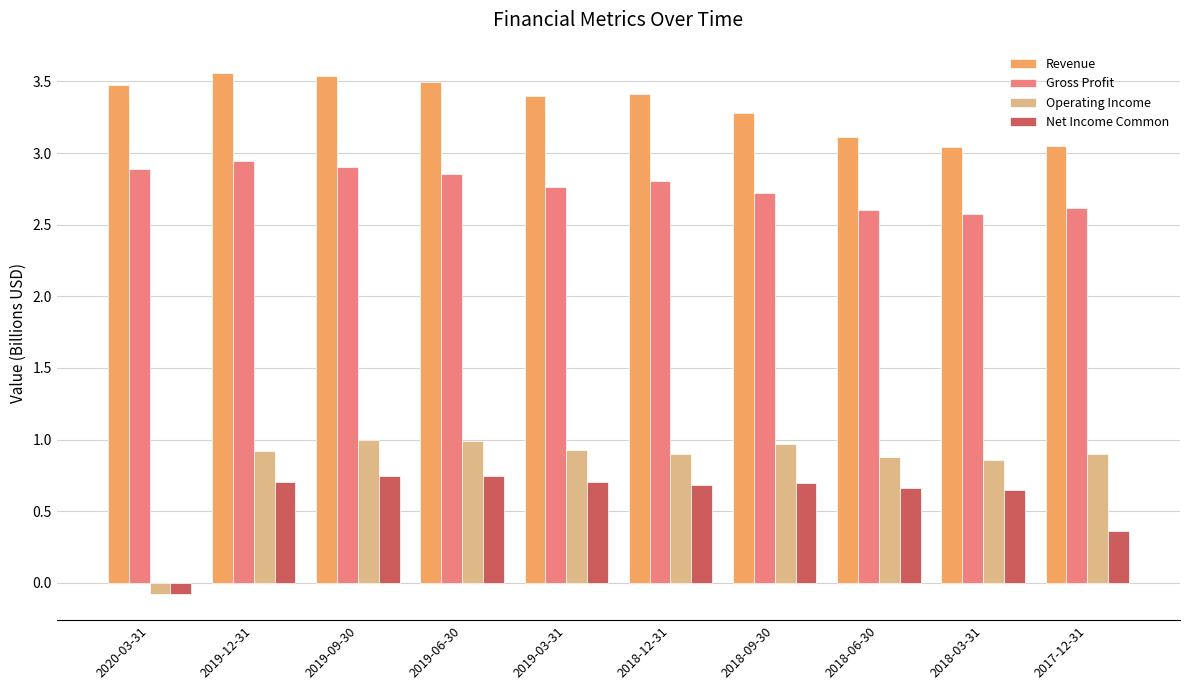

Rank the series at 2019-06-30 from highest to lowest value.

Revenue, Gross Profit, Operating Income, Net Income Common